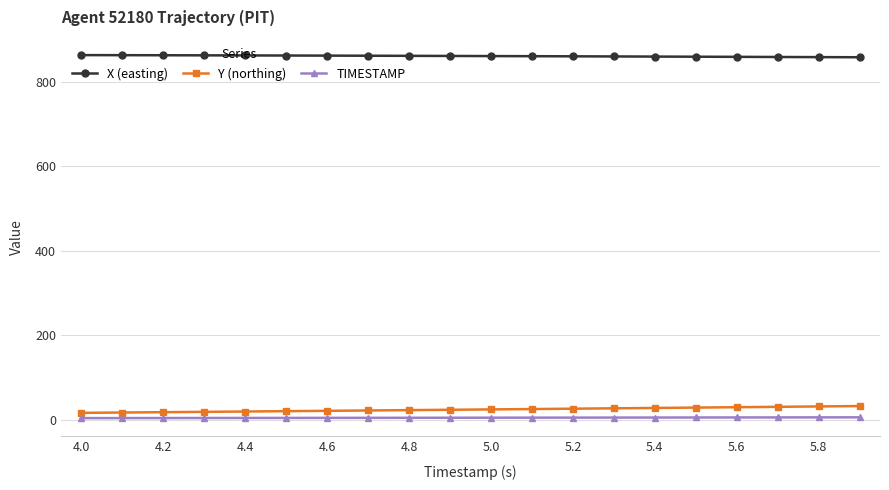

True or false: X (easting) and Y (northing) cross at least once.

False